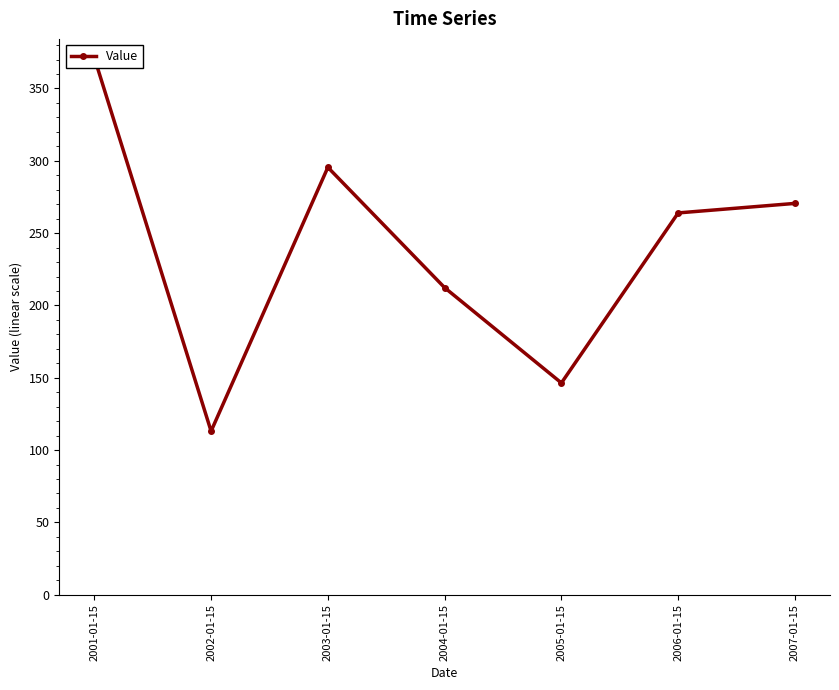

What position from the right is 2004-01-15?

4